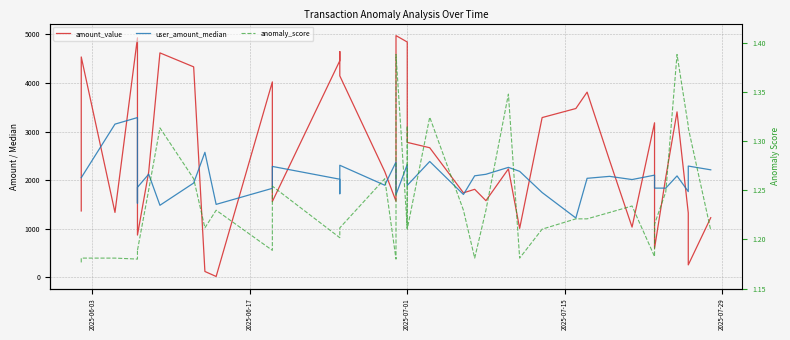

What is the average value of the user_amount_median series?

2050.0